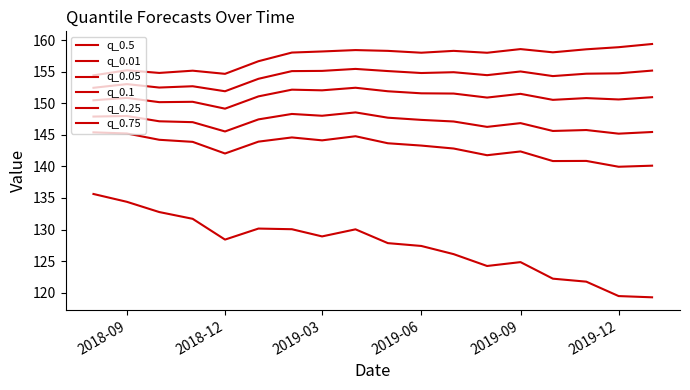

True or false: q_0.25 has more than 0 points higher than both neighbors.

True